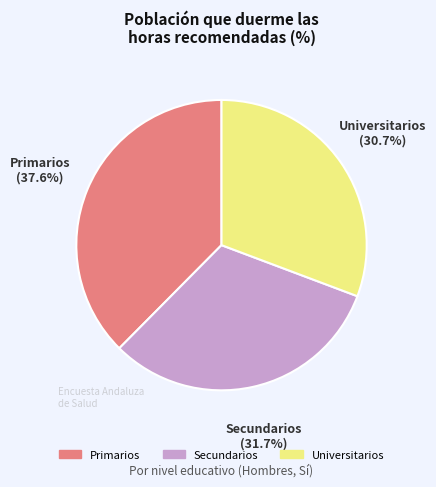

Combined, do Universitarios and Secundarios account for over 50%?

Yes